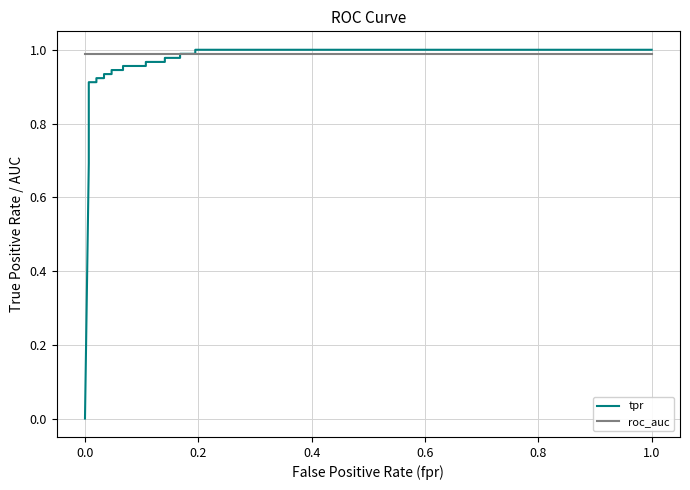

List the series in order of their overall mean, lowest first.

tpr, roc_auc